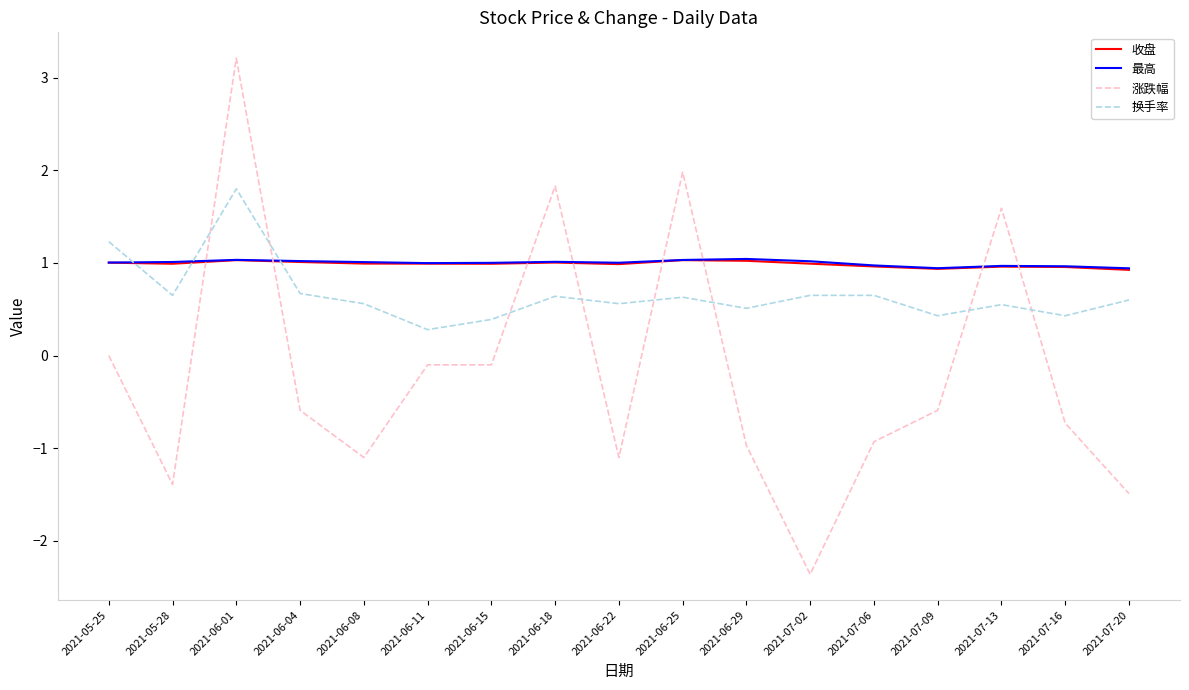

What is the total value across all series at 2021-06-04?

2.1